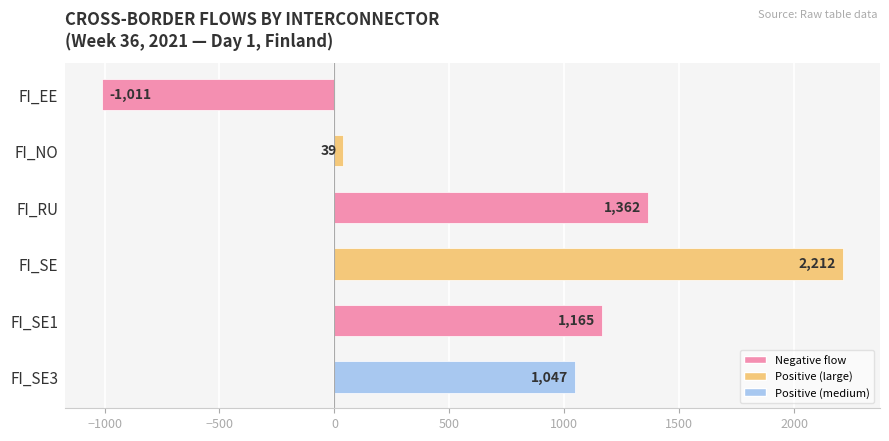

What is the greatest value displayed?

2212